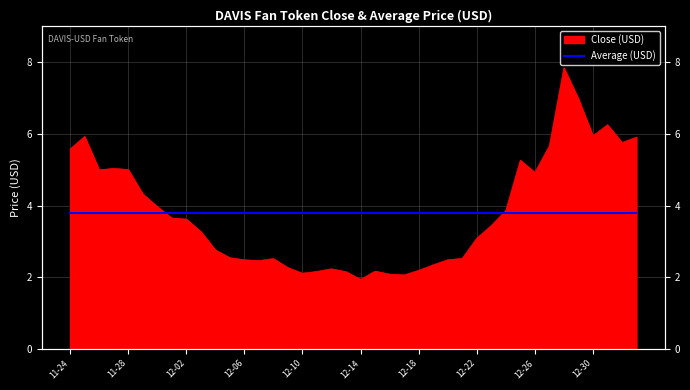

What is the difference between the maximum and minimum values?

5.9